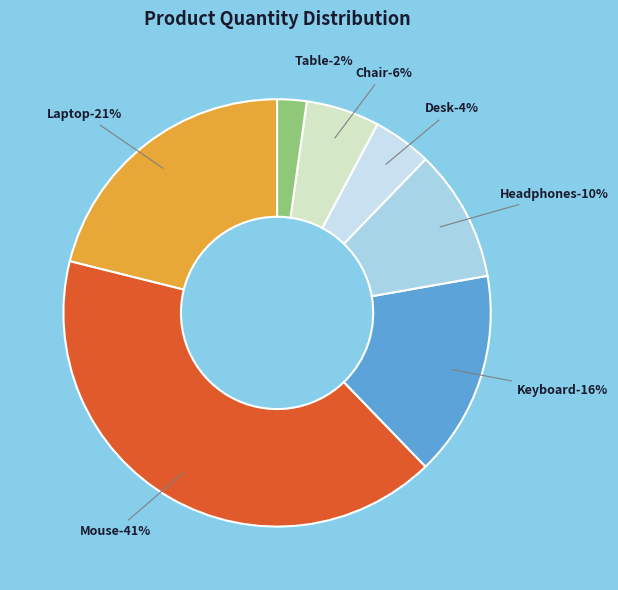

Is it true that Headphones is 10% of the pie?

True